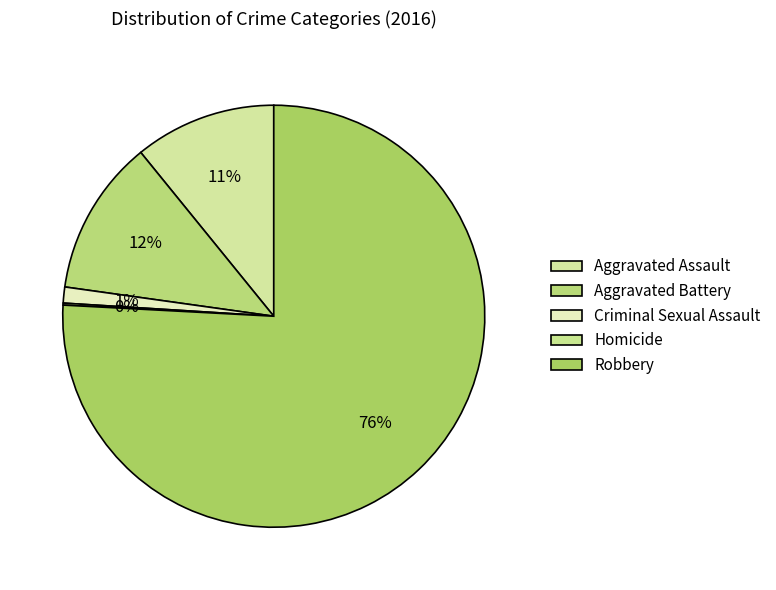

To the nearest percent, what is the difference between the Aggravated Battery and Aggravated Assault slice percentages?

1%